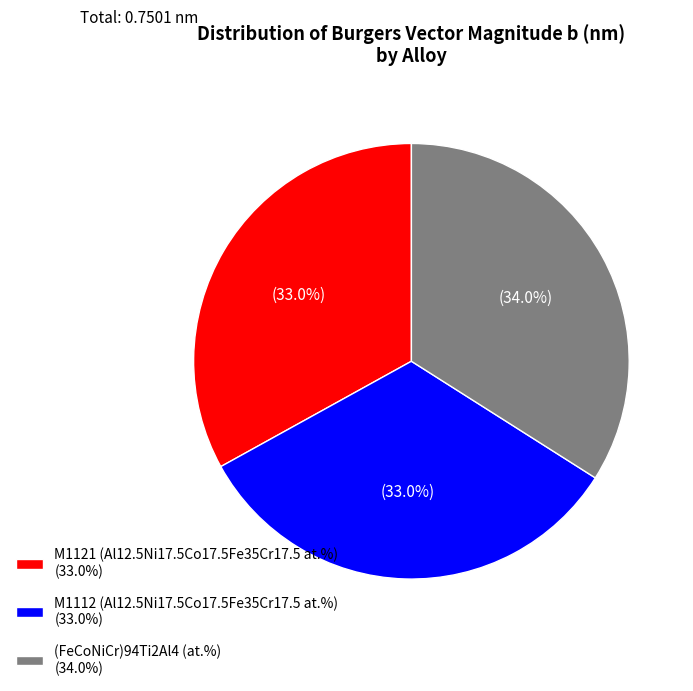

Does M1112 (Al12.5Ni17.5Co17.5Fe35Cr17.5 at.%) account for over 50% of the chart?

No